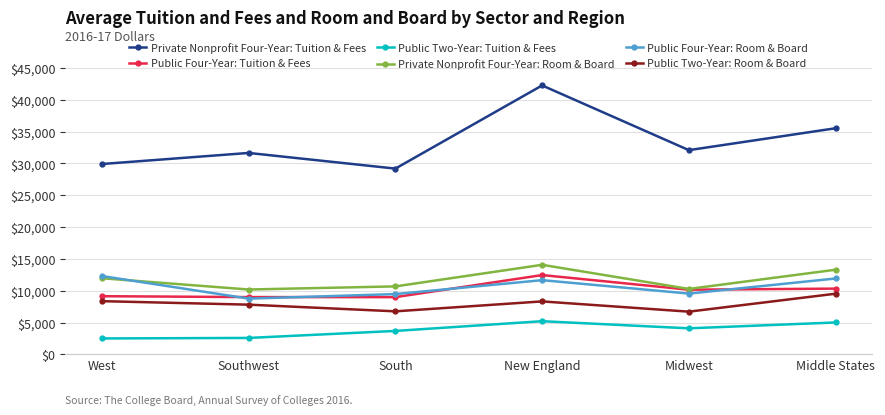

What is the label of the 6th point from the left?

Middle States